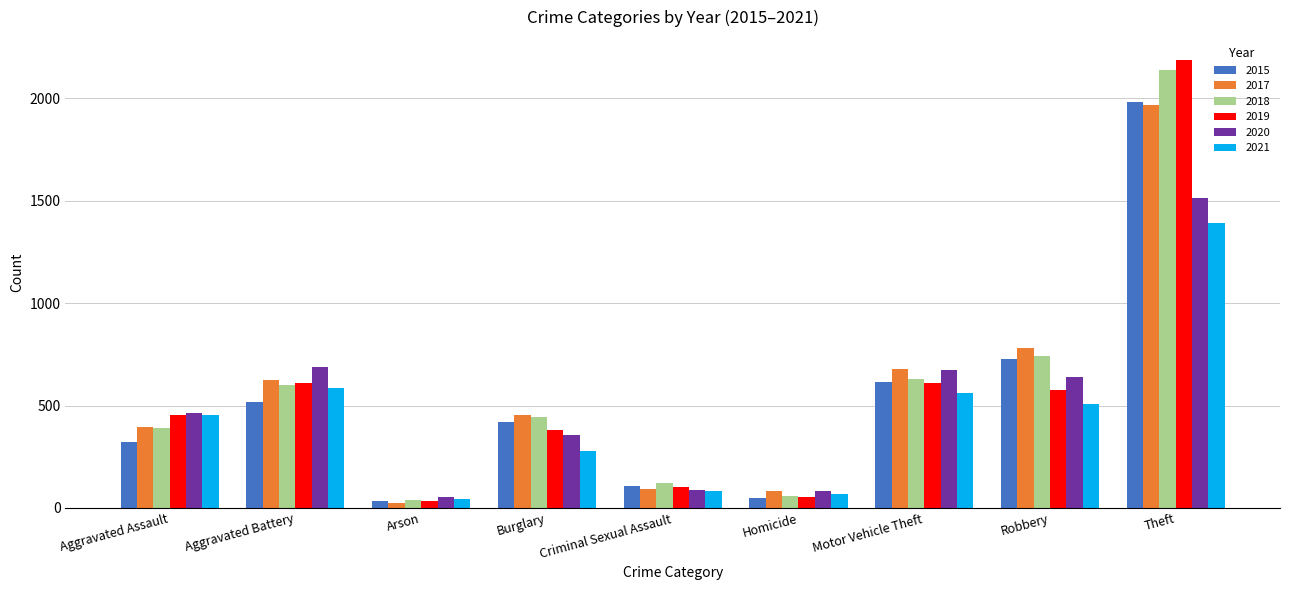

What position from the right is Theft?

1